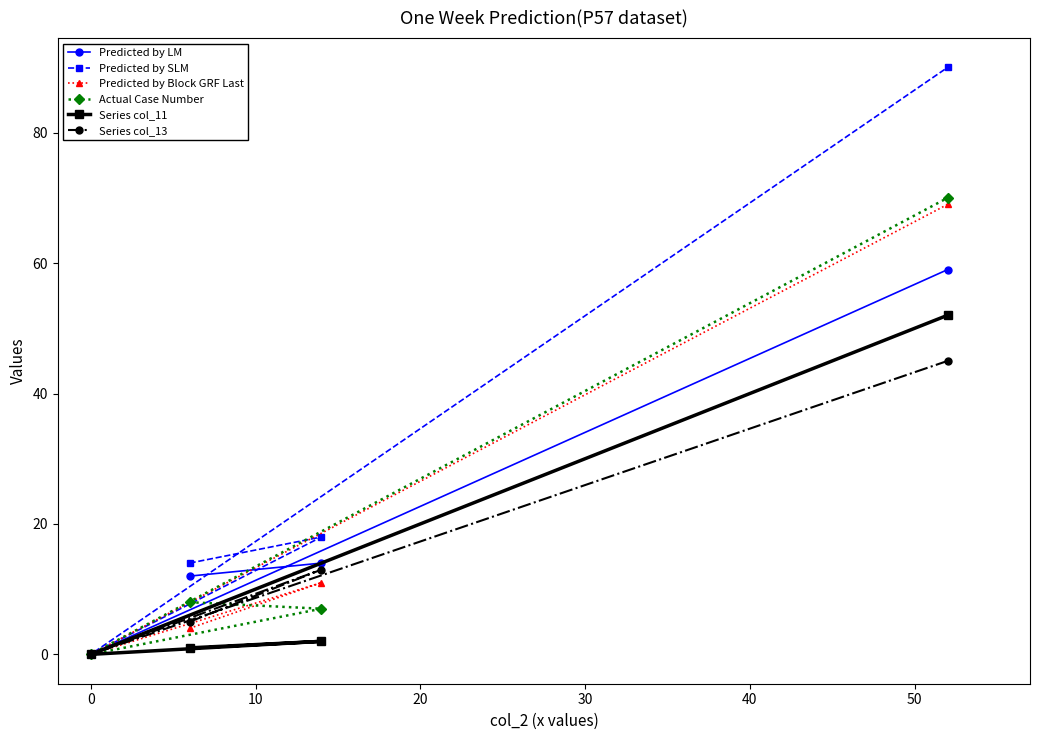

What is the maximum value for Predicted by Block GRF Last?

69